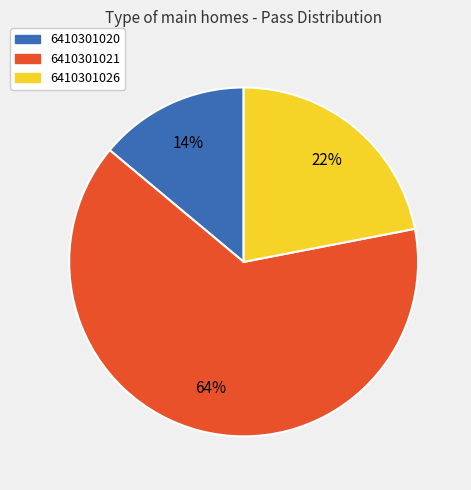

To the nearest percent, what is the difference between the largest and smallest slice percentages?

50%